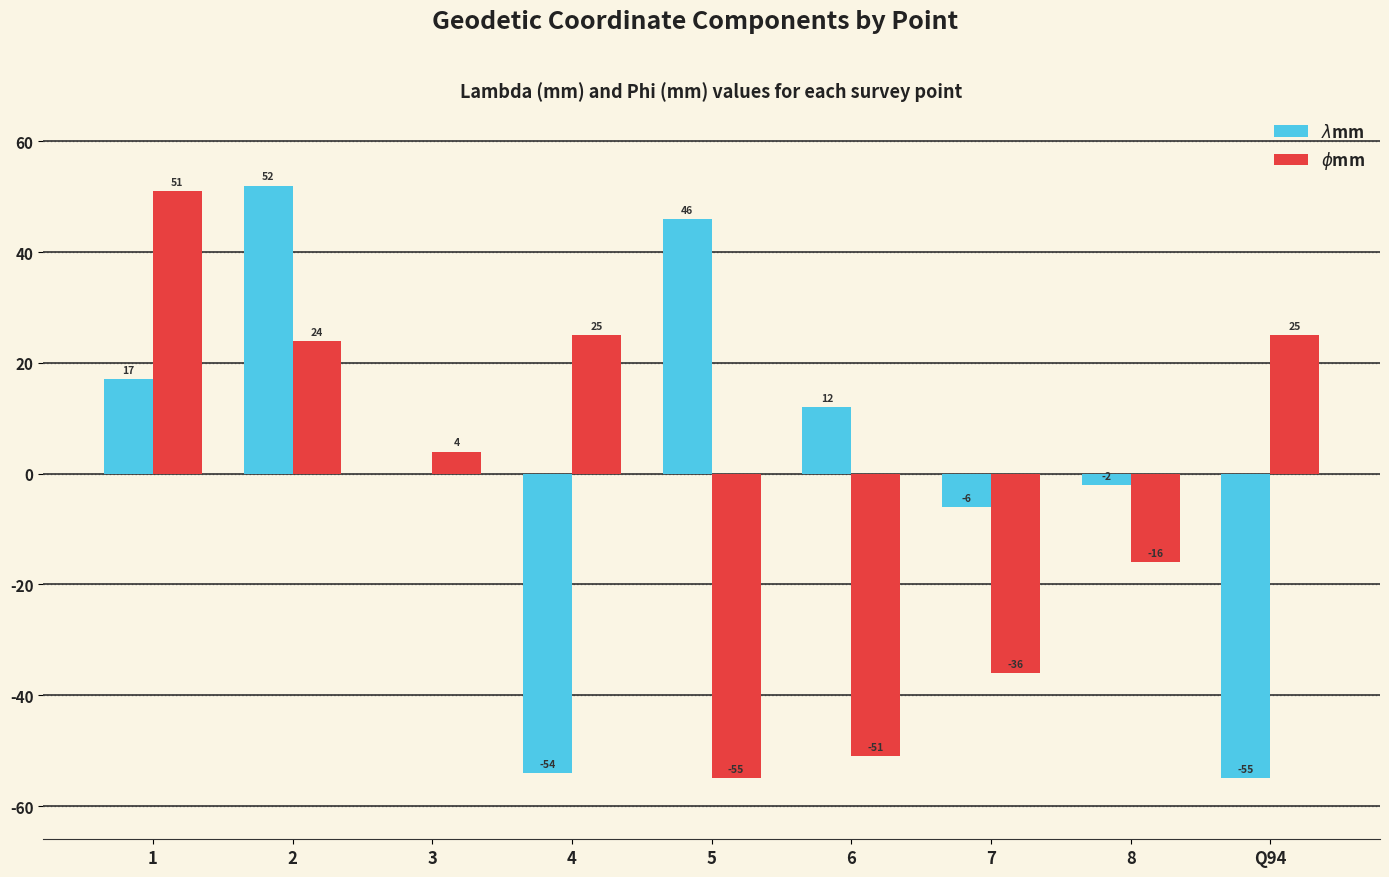

What is the greatest value displayed?

52